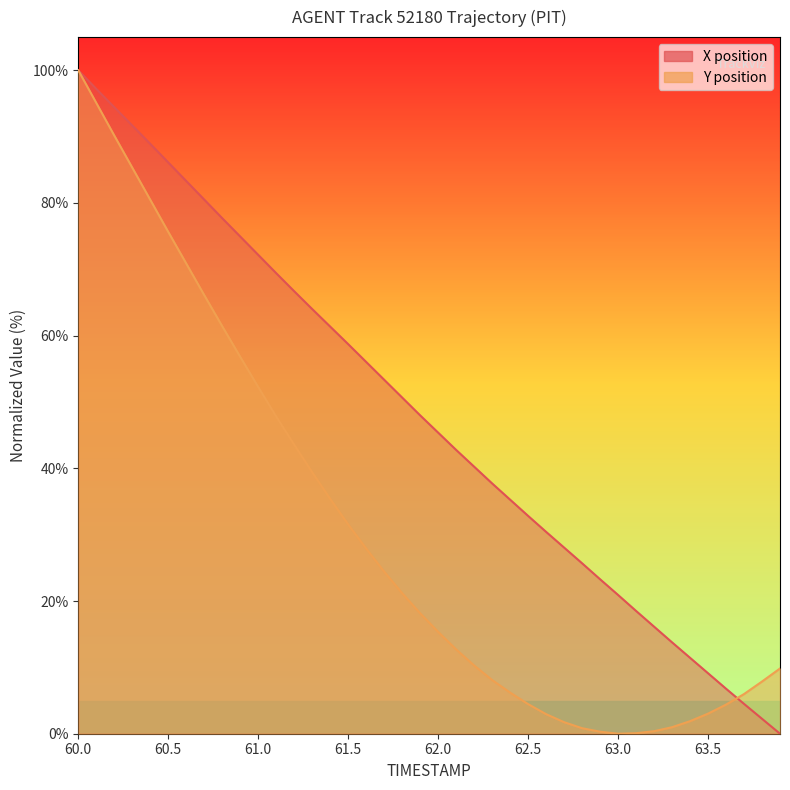

What is the value of the Y point at the 32nd from the left?

0.1